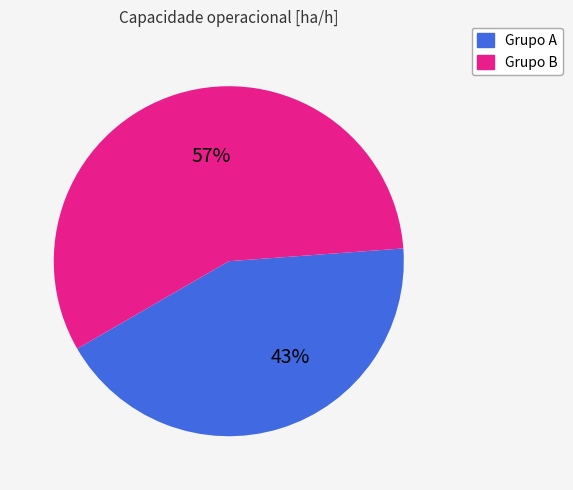

To the nearest percent, what is the average slice percentage?

50%